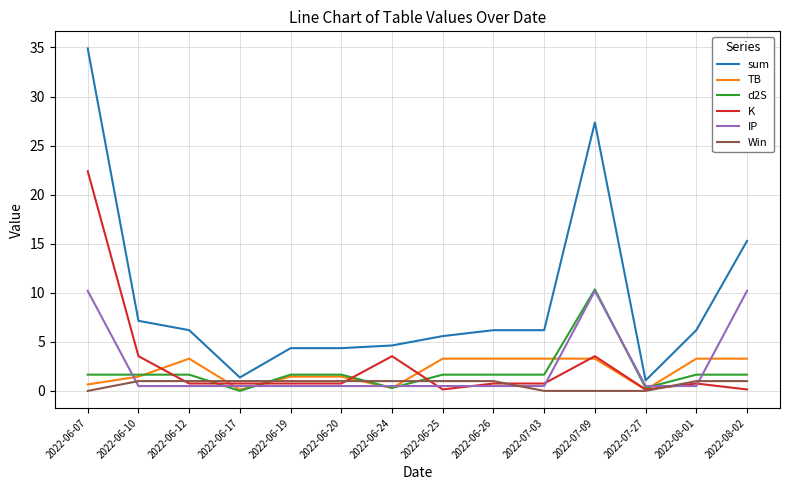

What is the sum of the sum values at 2022-07-09 and 2022-06-26?

33.6